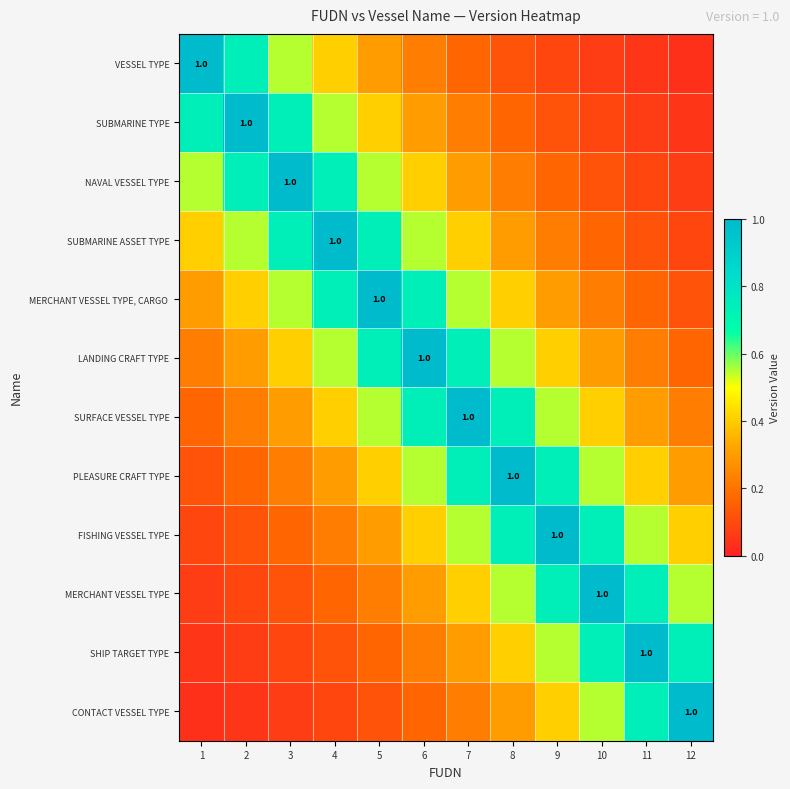

What is the sum of the SUBMARINE ASSET TYPE values at 10 and 8?

0.5